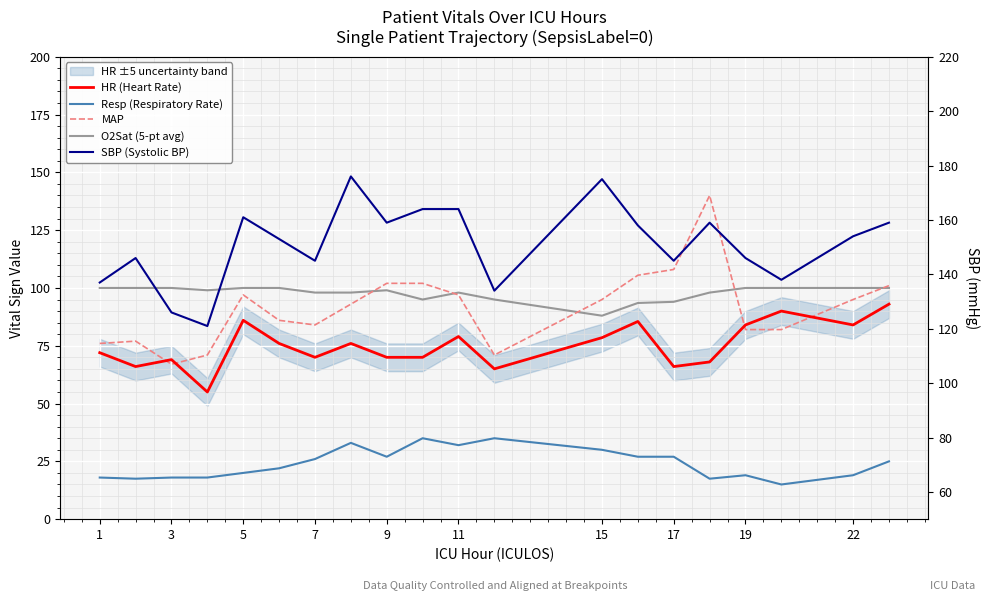

The Resp (Respiratory Rate) series shows 11.8 at 3. True or false?

False